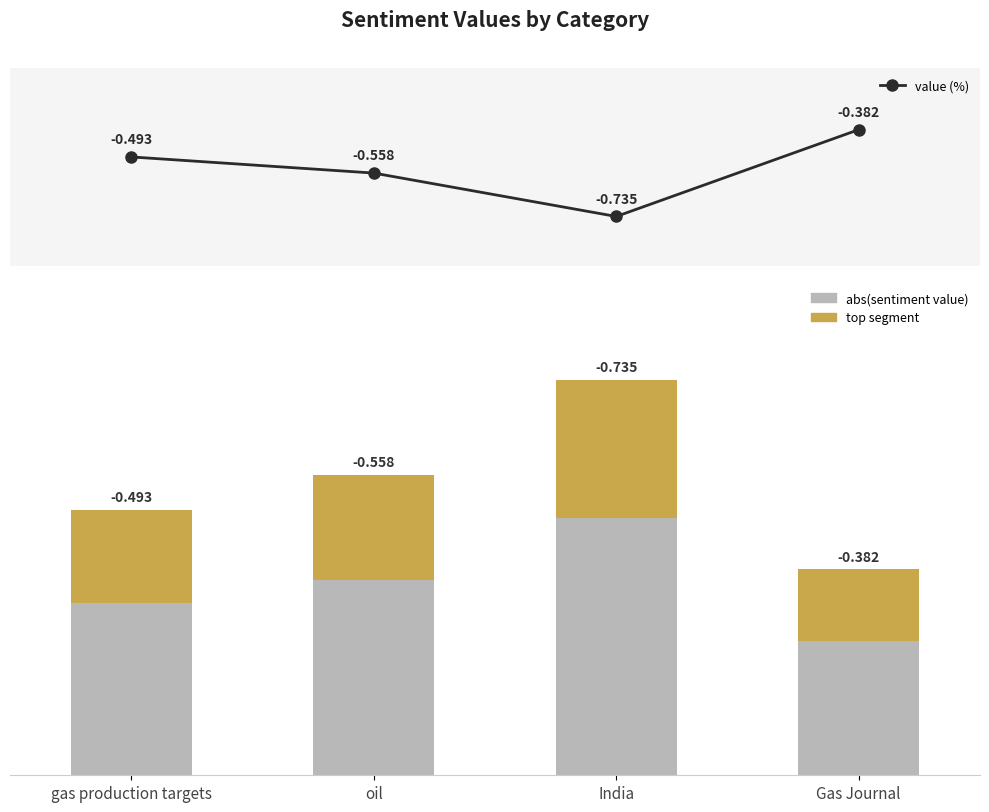

Reading left to right, transcribe all the data shown in this chart.

value (%): gas production targets=-0.5	oil=-0.6	India=-0.7	Gas Journal=-0.4
abs(value): gas production targets=0.5	oil=0.6	India=0.7	Gas Journal=0.4